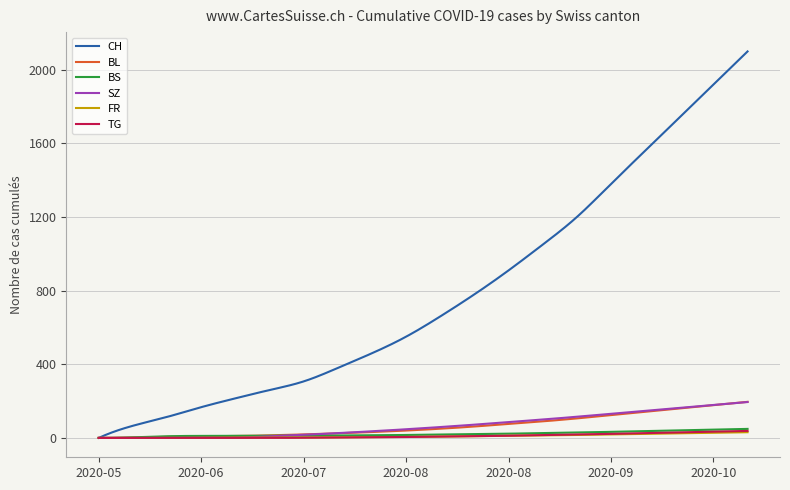

Which series has the largest total across all categories?

CH